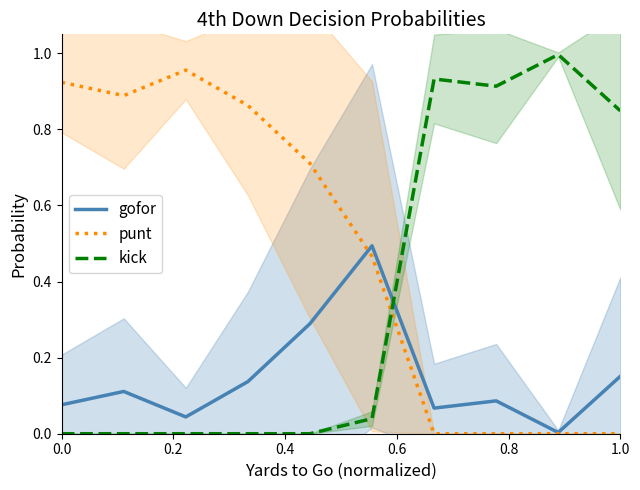

Reading left to right, list all the values displayed in this chart.

gofor: 0.1	0.1	0.0	0.1	0.3	0.5	0.1	0.1	0.0	0.2
punt: 0.9	0.9	1.0	0.9	0.7	0.5	0.0	0.0	0.0	0.0
kick: 0.0	0.0	0.0	0.0	0.0	0.0	0.9	0.9	1.0	0.8